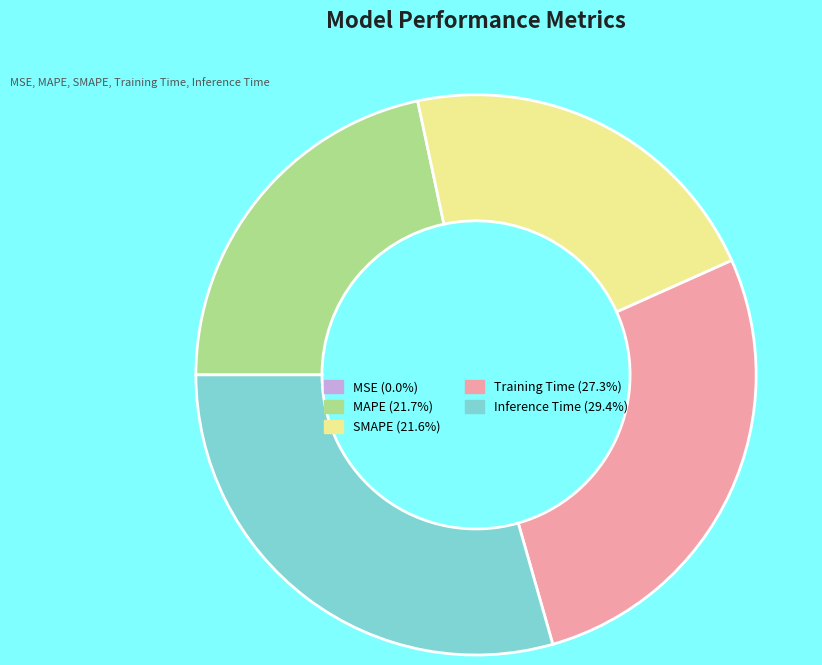

Is it true that Inference Time is 21% of the pie?

False